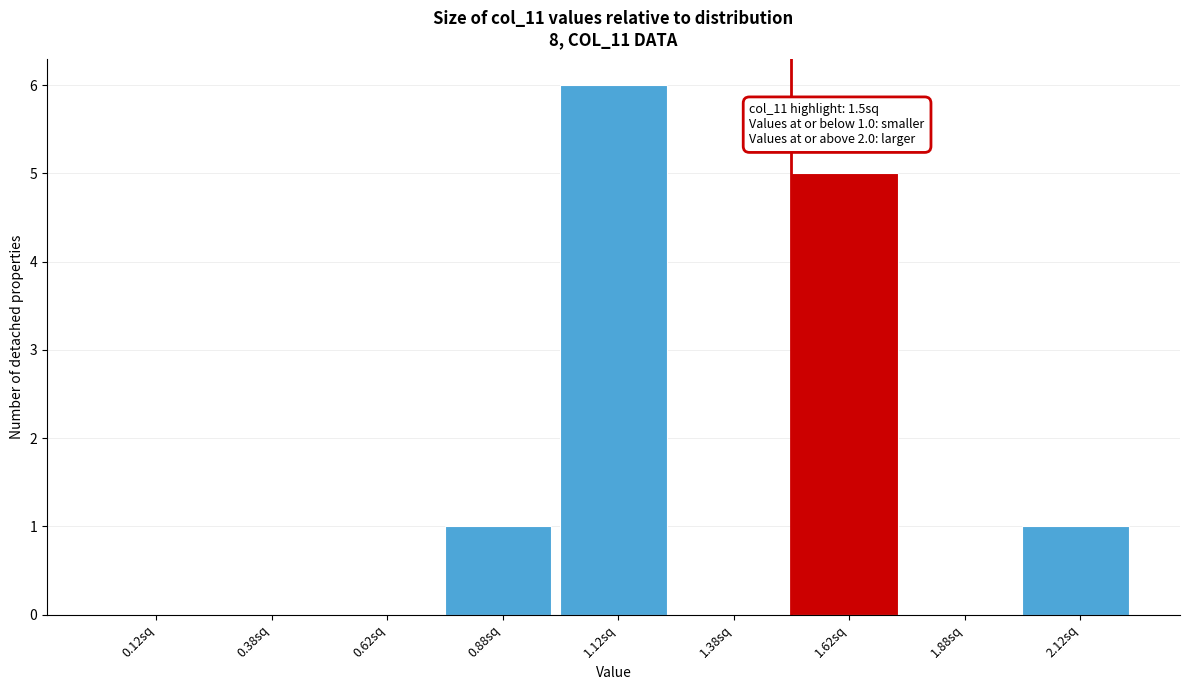

Over which range of the x-axis is the bar tallest?

1.00 to 1.25